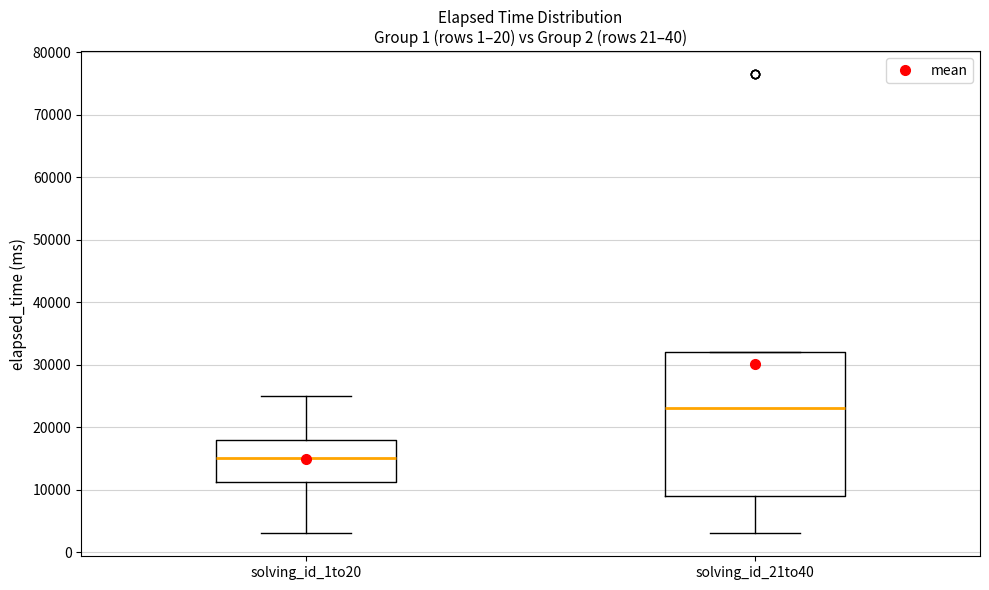

Comparing the boxes themselves (not the whiskers), which one is the tallest?

solving_id_21to40